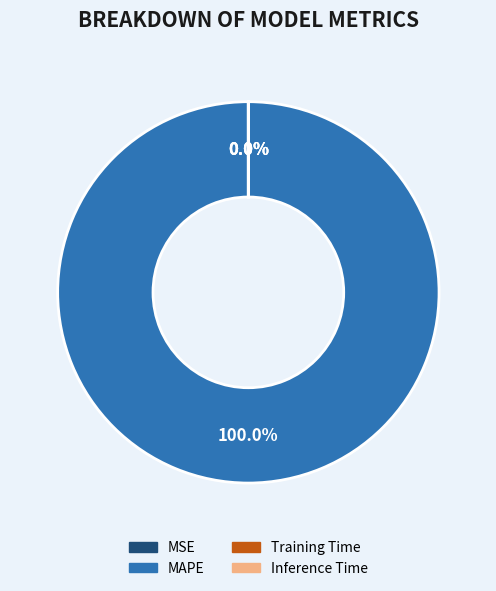

Which category accounts for the majority?

MAPE